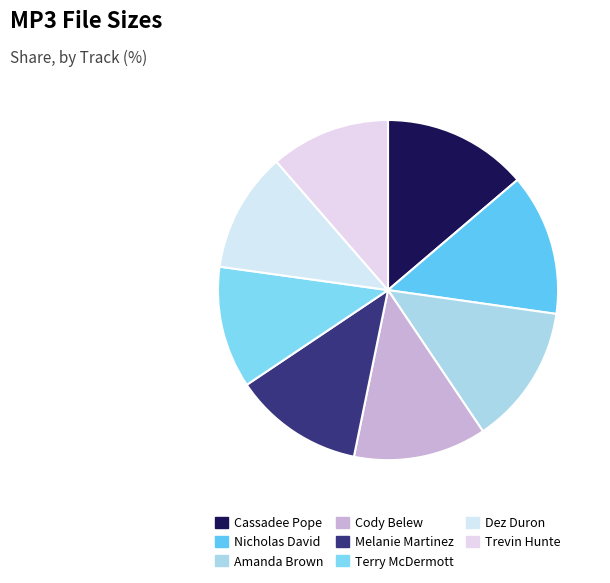

How many slices are in this pie chart?

8